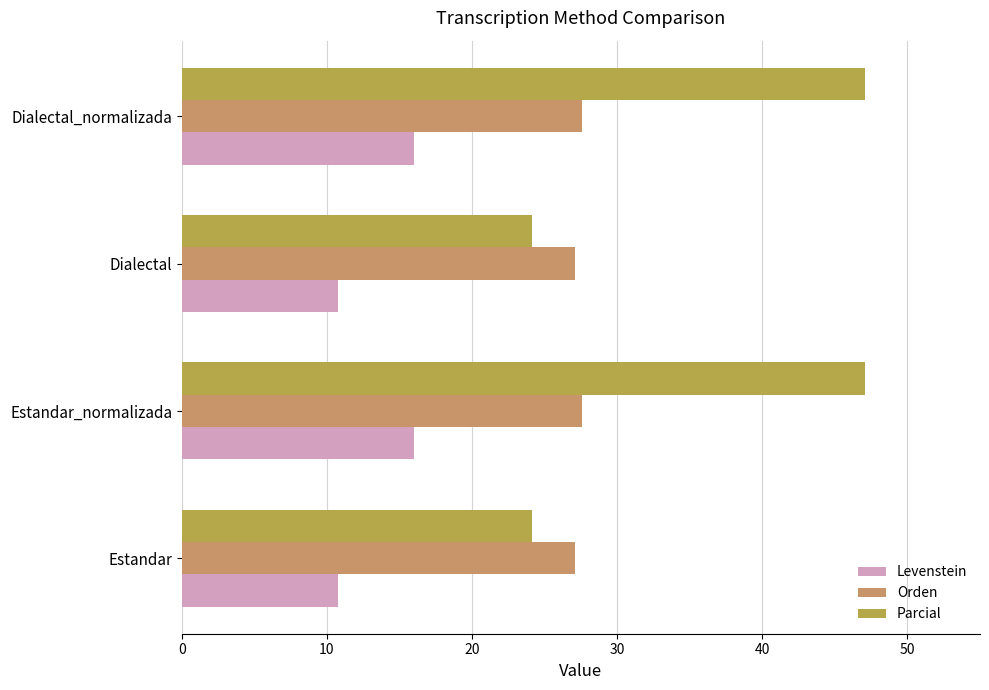

How many series are shown in this chart?

3